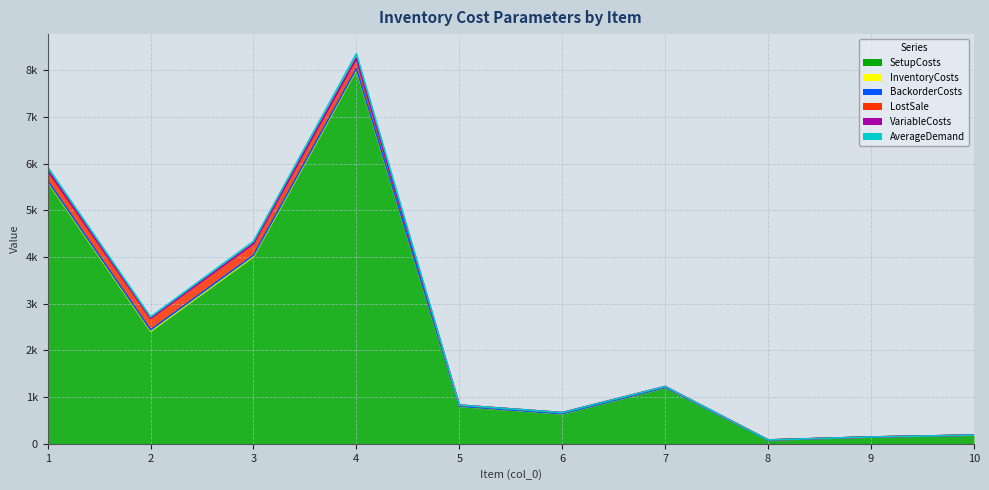

At which label does SetupCosts reach its minimum?

8